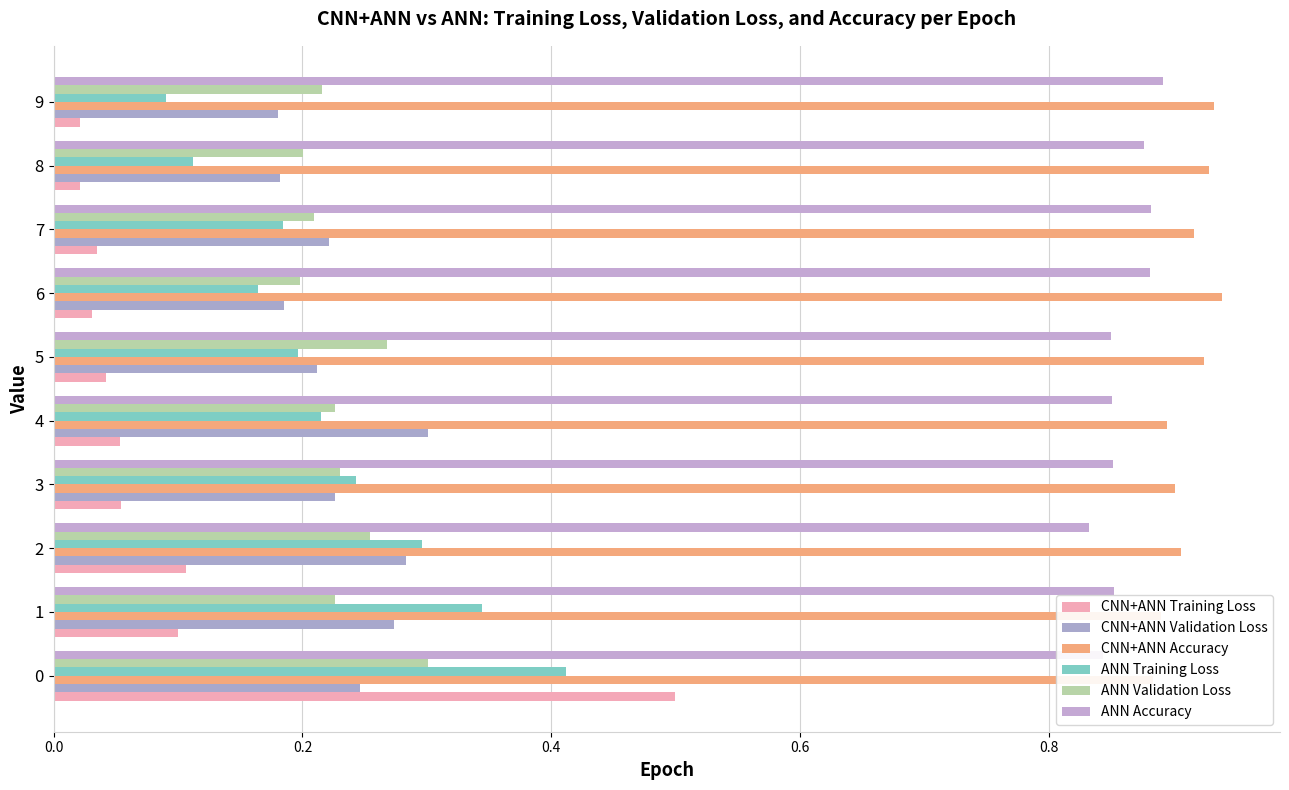

What is the value of the ANN Accuracy bar at the 8th from the left?

0.9